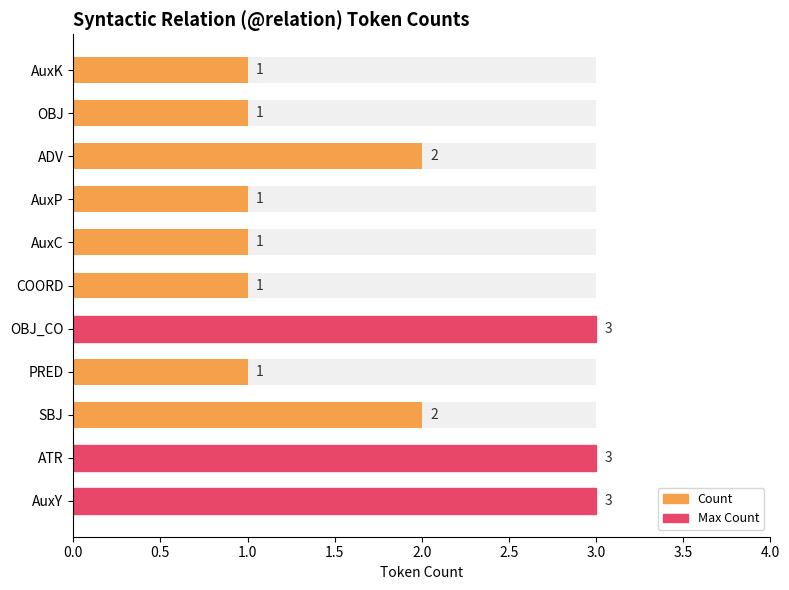

The value at OBJ is 2. True or false?

False